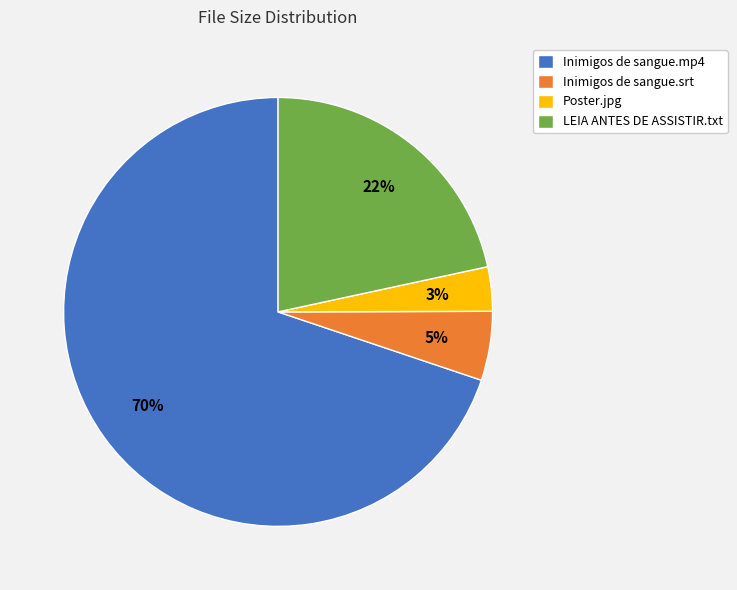

How many slices are in this pie chart?

4